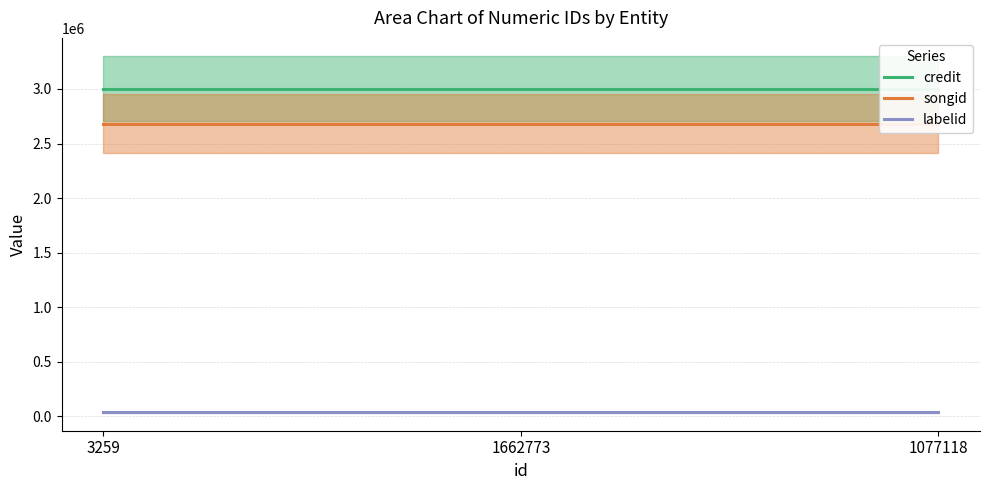

Does the chart display data point markers on the line(s)?

No